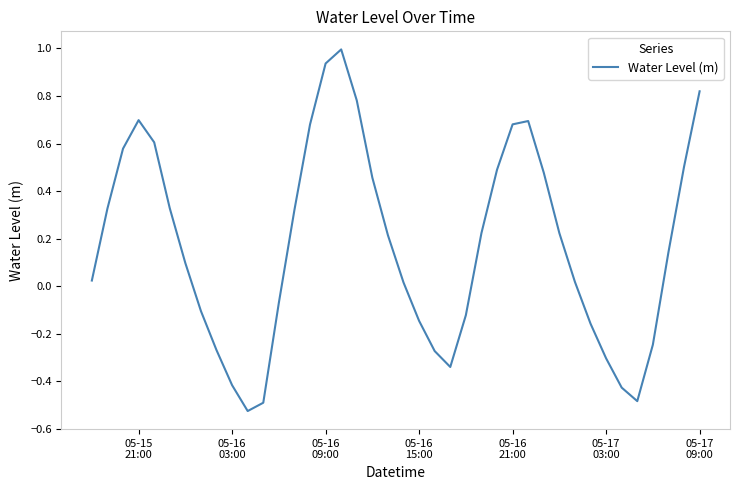

Does the chart display data point markers on the line(s)?

No